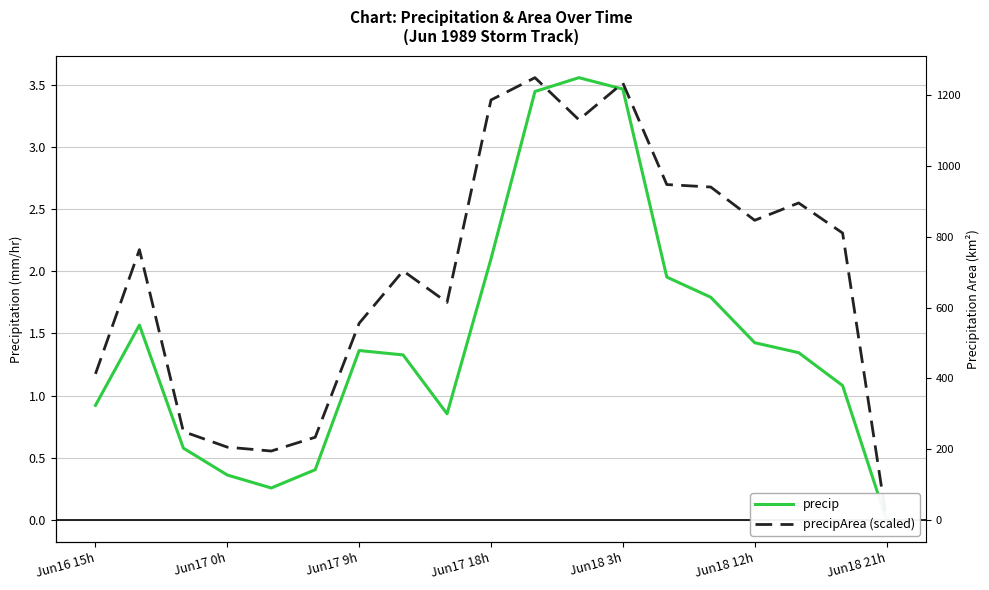

What are all the series names shown in the legend?

precip, precipArea (scaled)